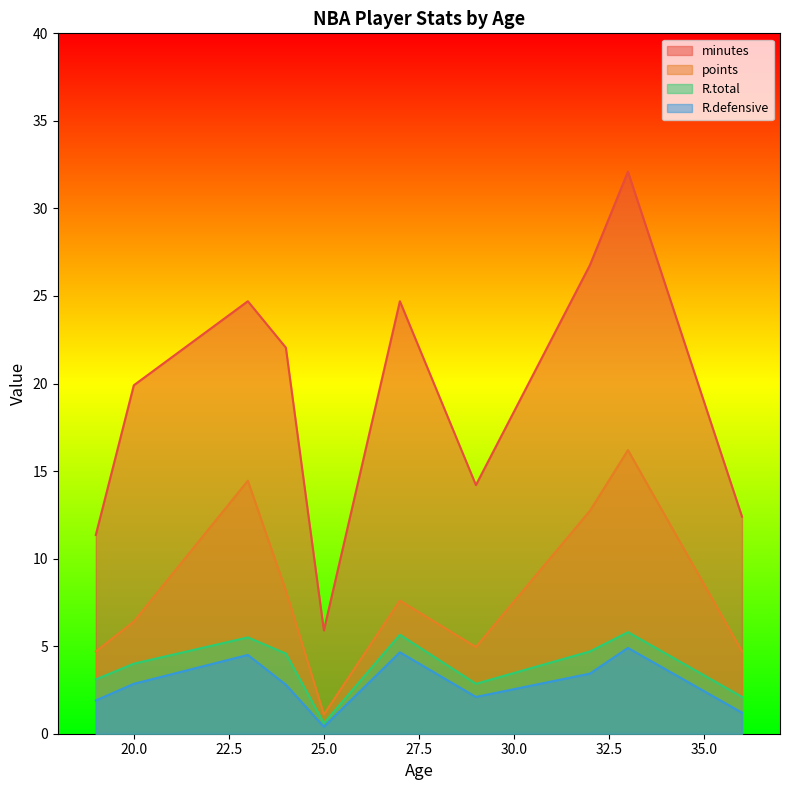

What are all the series names shown in the legend?

minutes, points, R.total, R.defensive